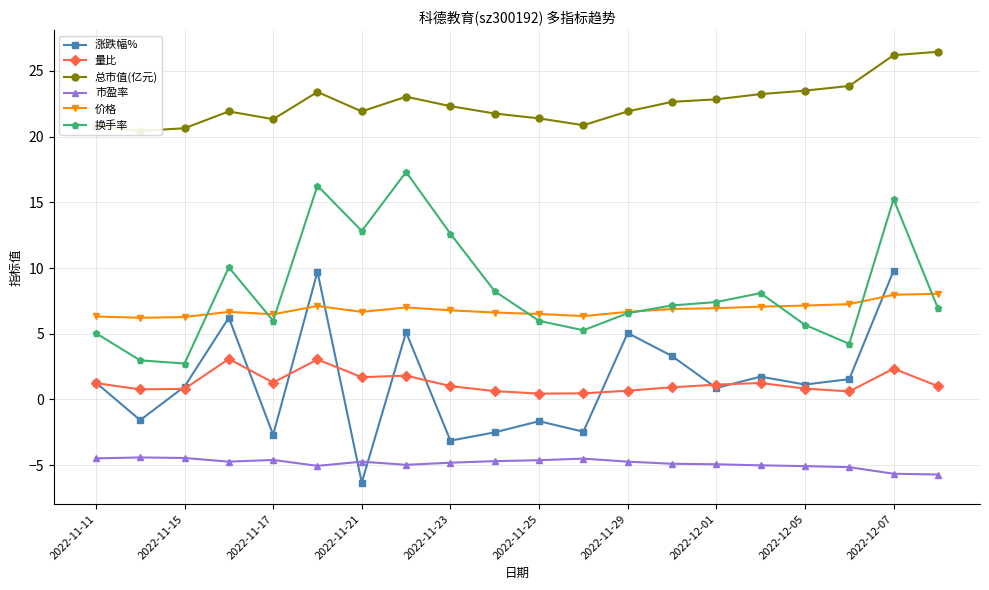

Is it true that 市盈率 equals -6.7 at 2022-11-11?

False